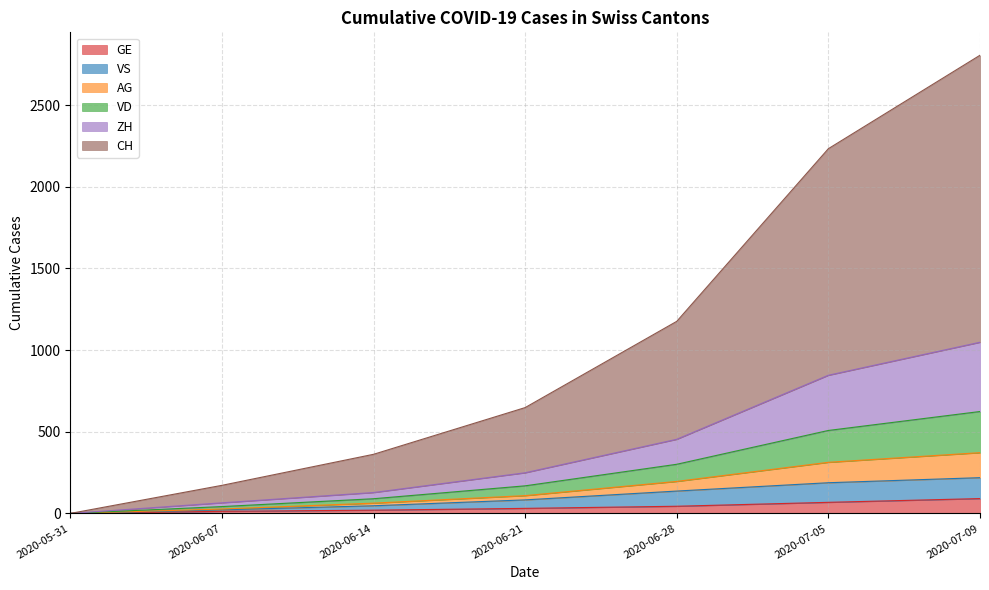

Which series has the largest total across all categories?

CH